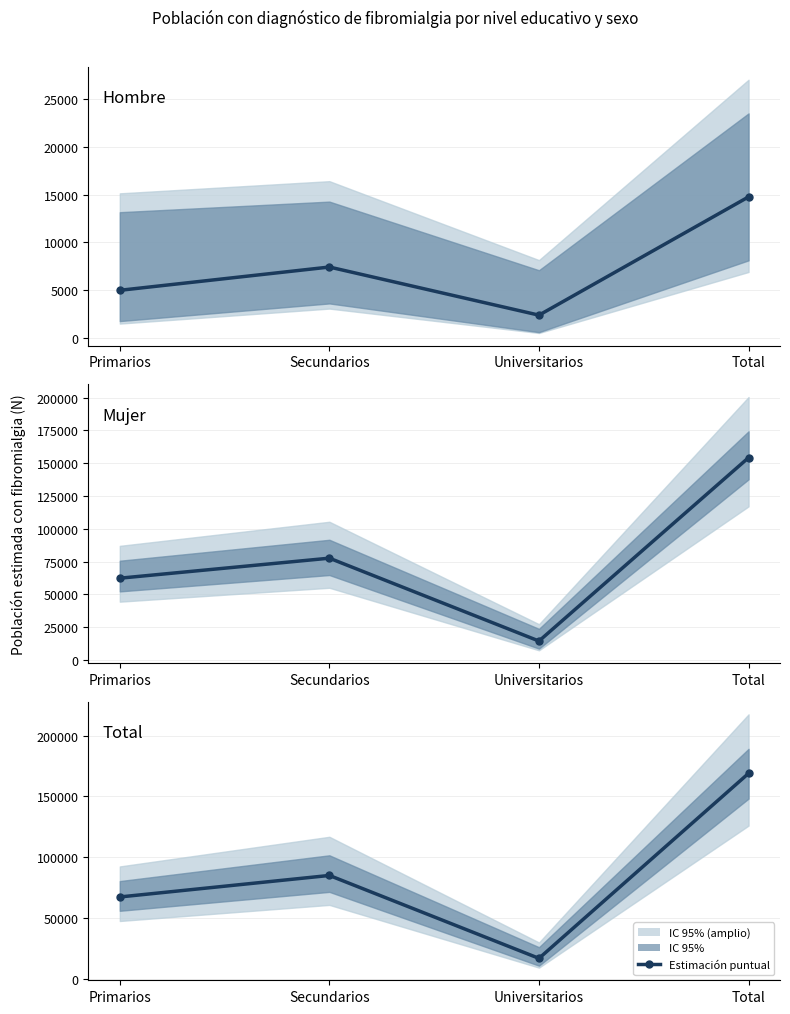

At which category does the data reach its first local valley?

Universitarios